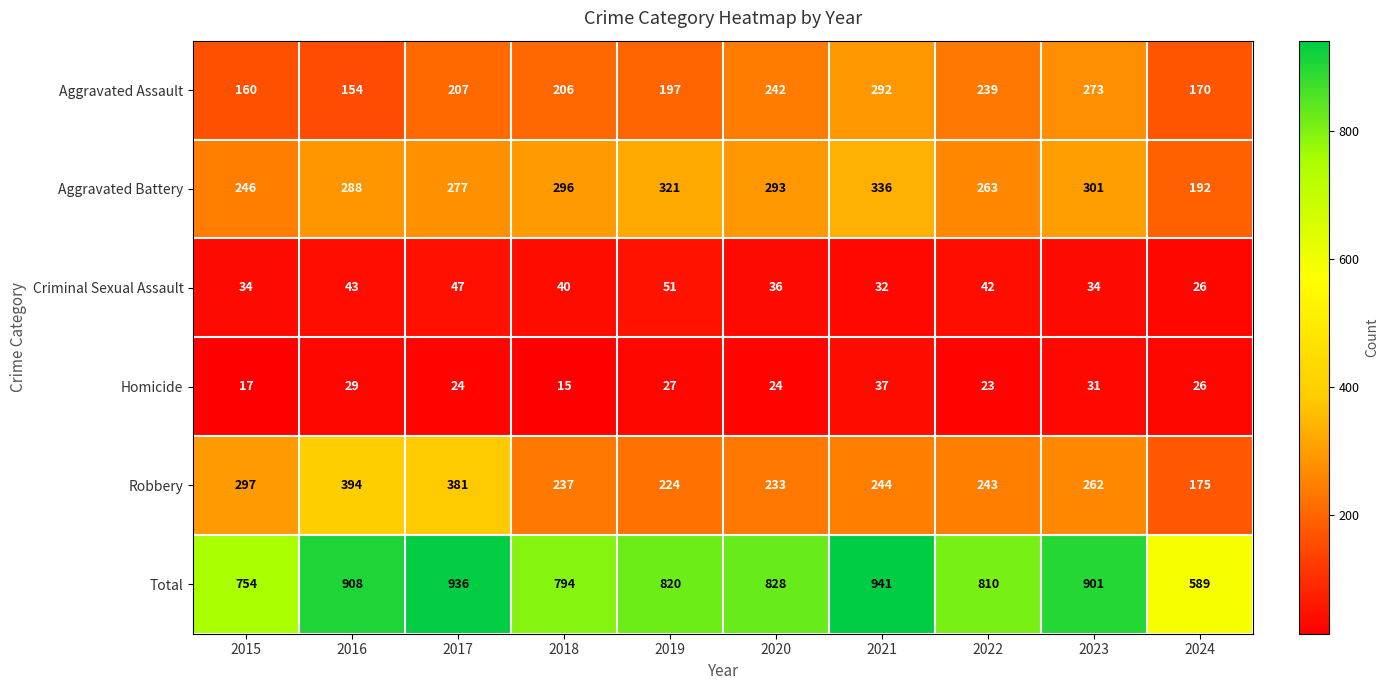

Which label corresponds to the largest value in the chart?

2021